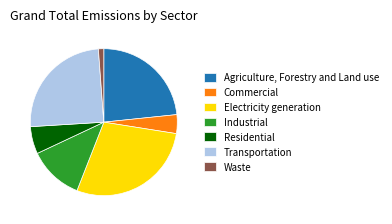

Is it true that Waste is 1% of the pie?

True